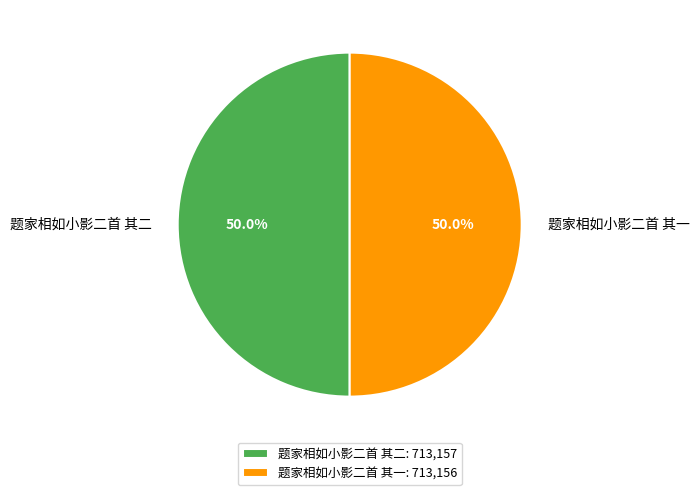

Count the number of slices in the pie.

2